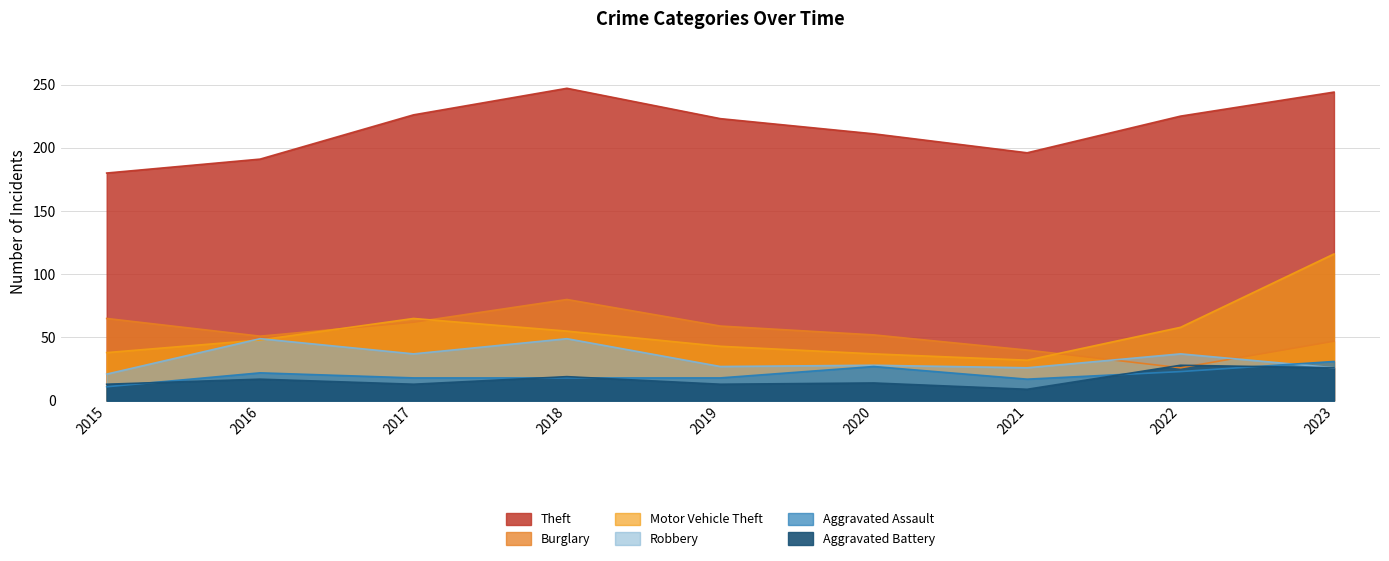

How many lines are shown in the chart?

6